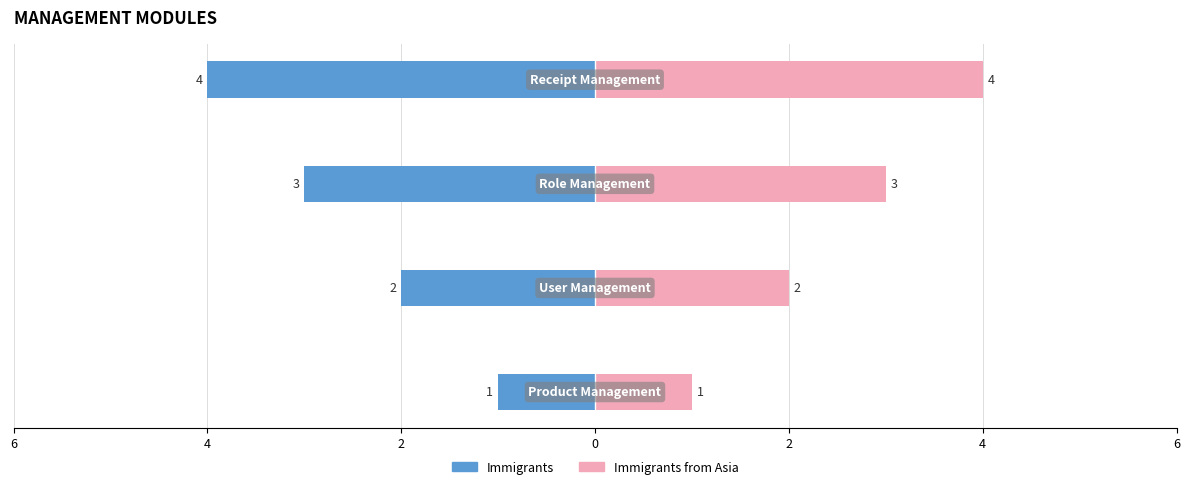

Between 4 and 2, which series saw the biggest shift?

Immigrants